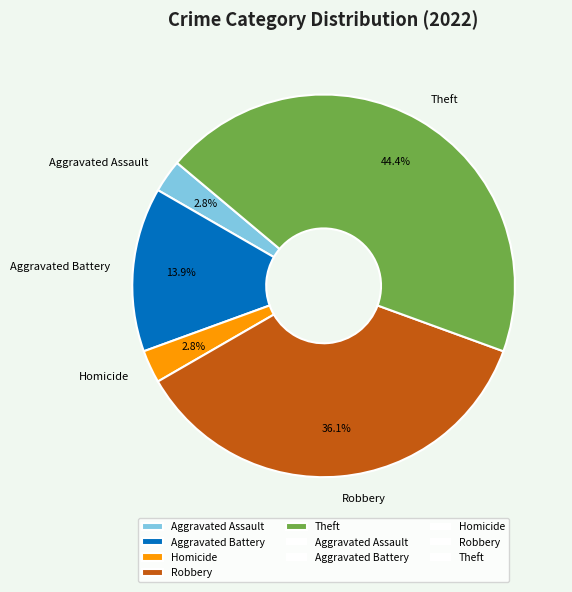

Is it true that Theft is 44% of the pie?

True